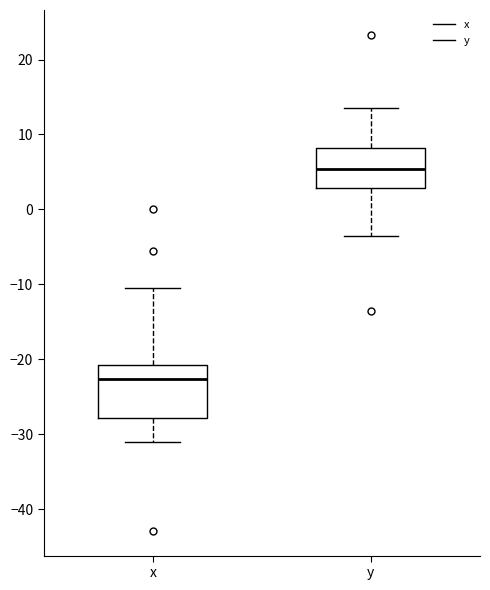

Reading left to right, transcribe this box plot: for each box, give where its median line is, the range the box spans, and where its two whiskers end, as read against the y-axis. The values are not printed on the chart, so give them approximately, as read against the axis.

x: median -23, box -28 to -21, whiskers -31 to -10
y: median 5, box 3 to 8, whiskers -4 to 14